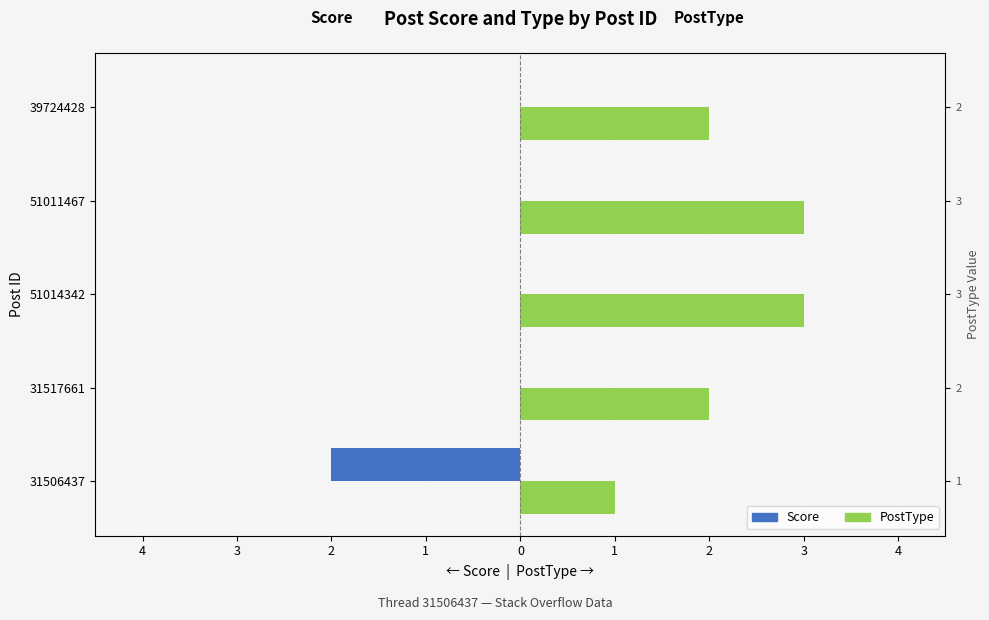

Reading left to right, transcribe all the data shown in this chart.

Score: -2	0	0	0	0
PostType: 1	2	3	3	2